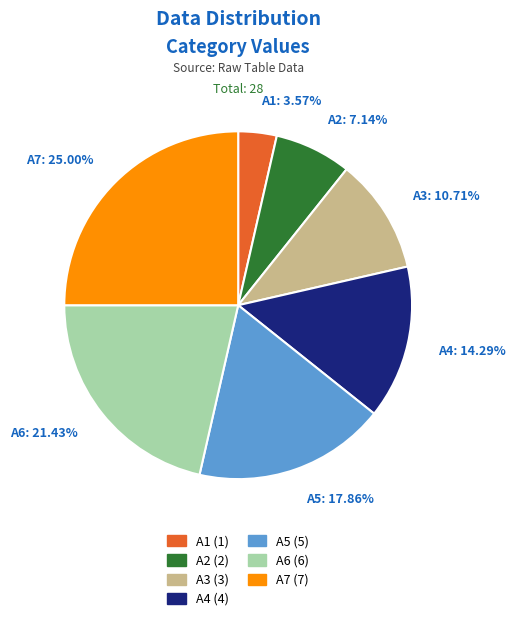

Which slice is the largest?

A7